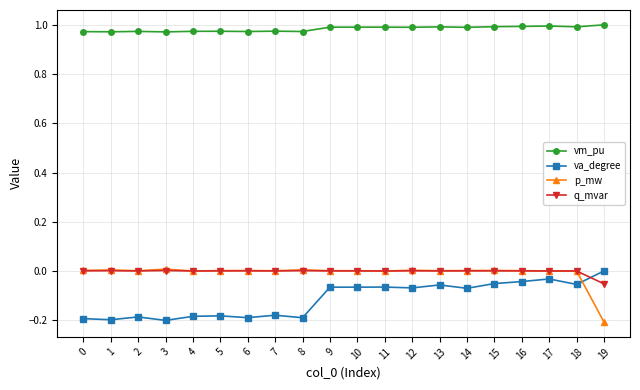

True or false: vm_pu and p_mw cross at least once.

False